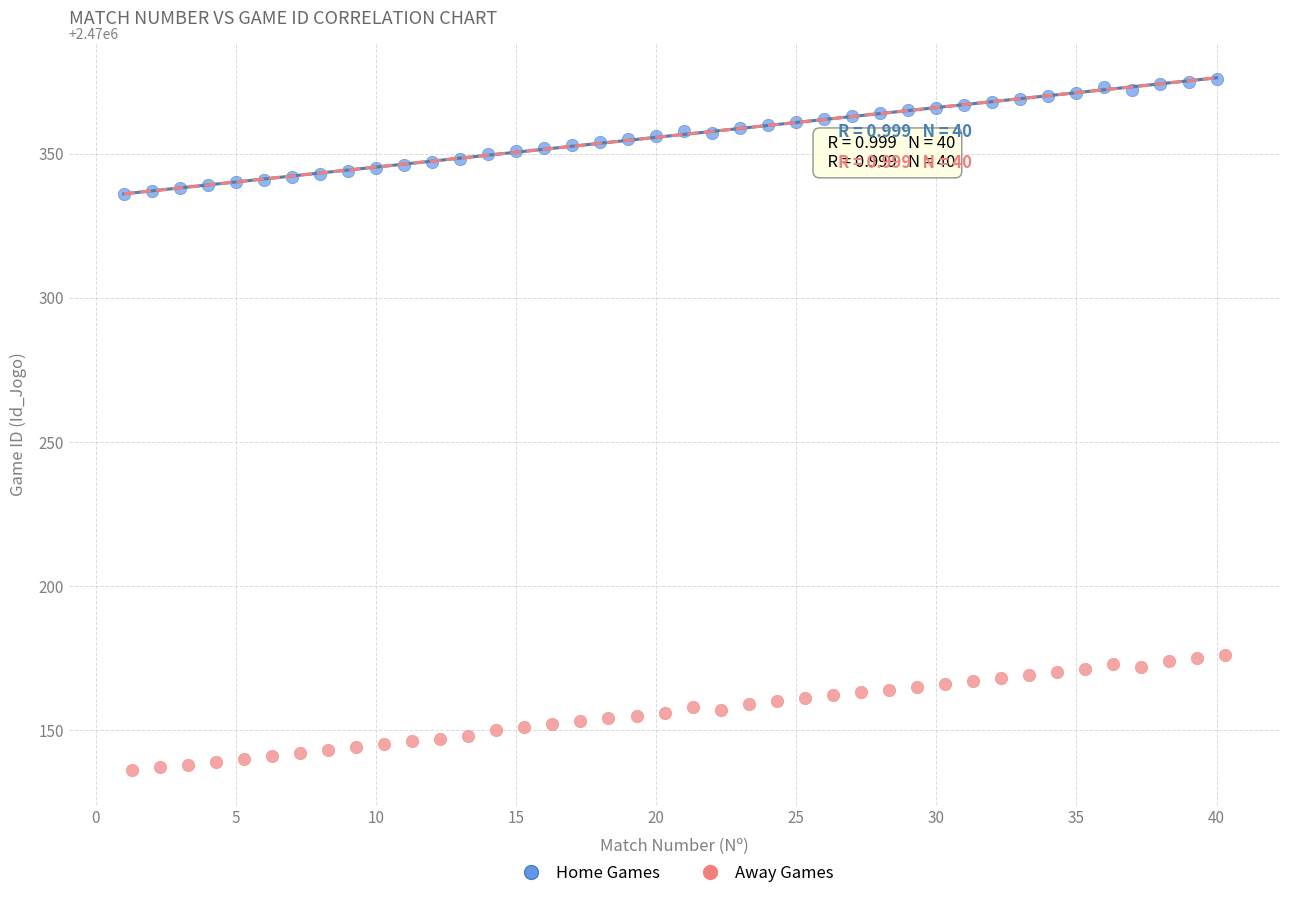

Which series contains the highest Y value?

Home Games